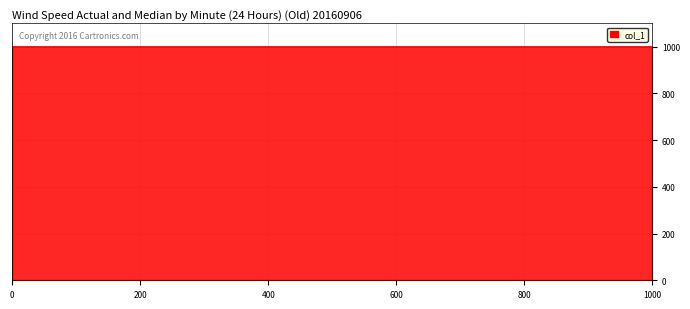

Reading right to left, extract all data points from this chart.

0	1000	1000	999	0	0